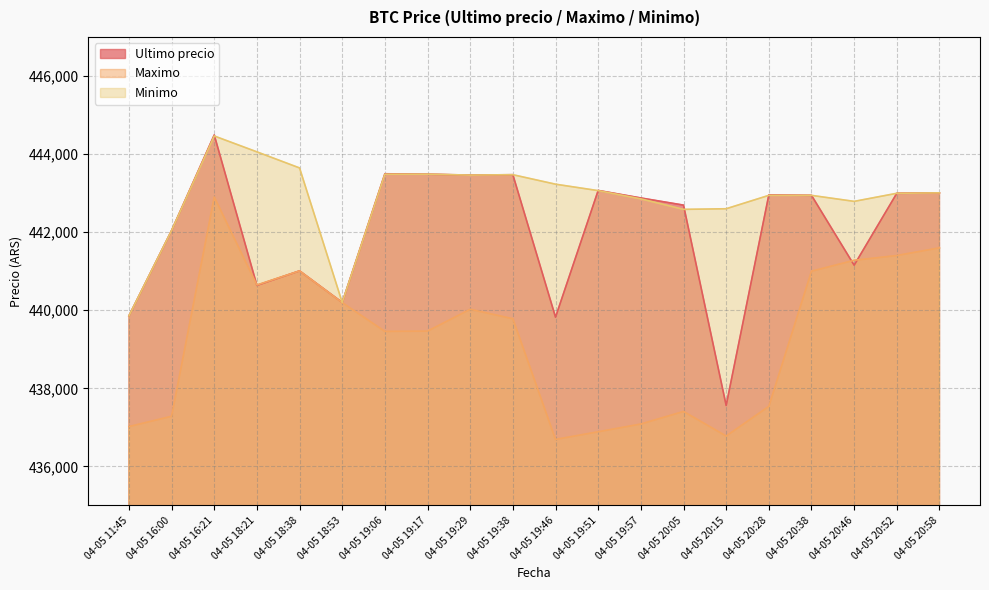

What is the value of the Ultimo precio point at the 7th from the left?

443496